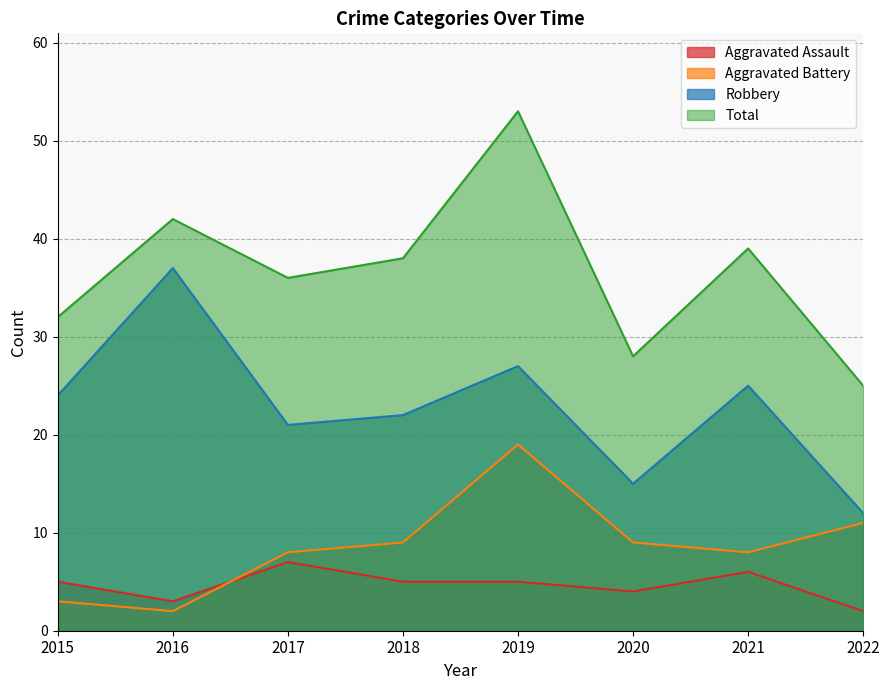

Reading right to left, what are all the values shown in this chart?

Aggravated Assault: 2022=2	2021=6	2020=4	2019=5	2018=5	2017=7	2016=3	2015=5
Aggravated Battery: 2022=11	2021=8	2020=9	2019=19	2018=9	2017=8	2016=2	2015=3
Robbery: 2022=12	2021=25	2020=15	2019=27	2018=22	2017=21	2016=37	2015=24
Total: 2022=25	2021=39	2020=28	2019=53	2018=38	2017=36	2016=42	2015=32